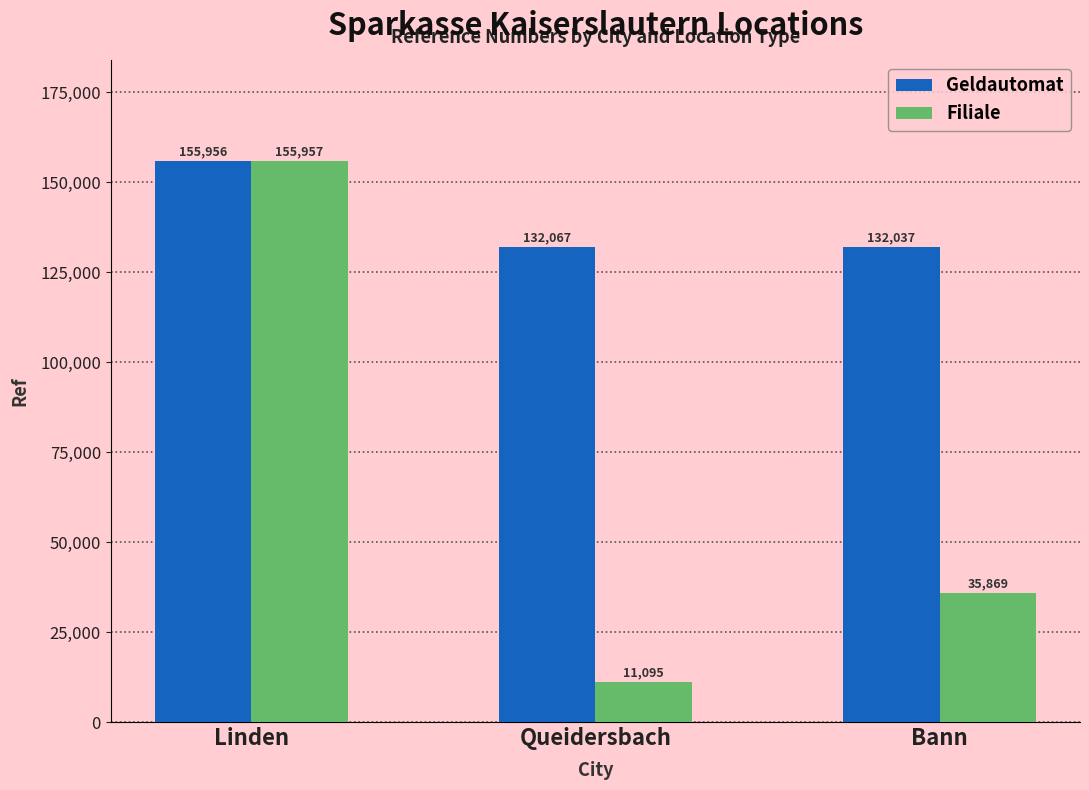

Is it true that Filiale equals 4477 at Queidersbach?

False